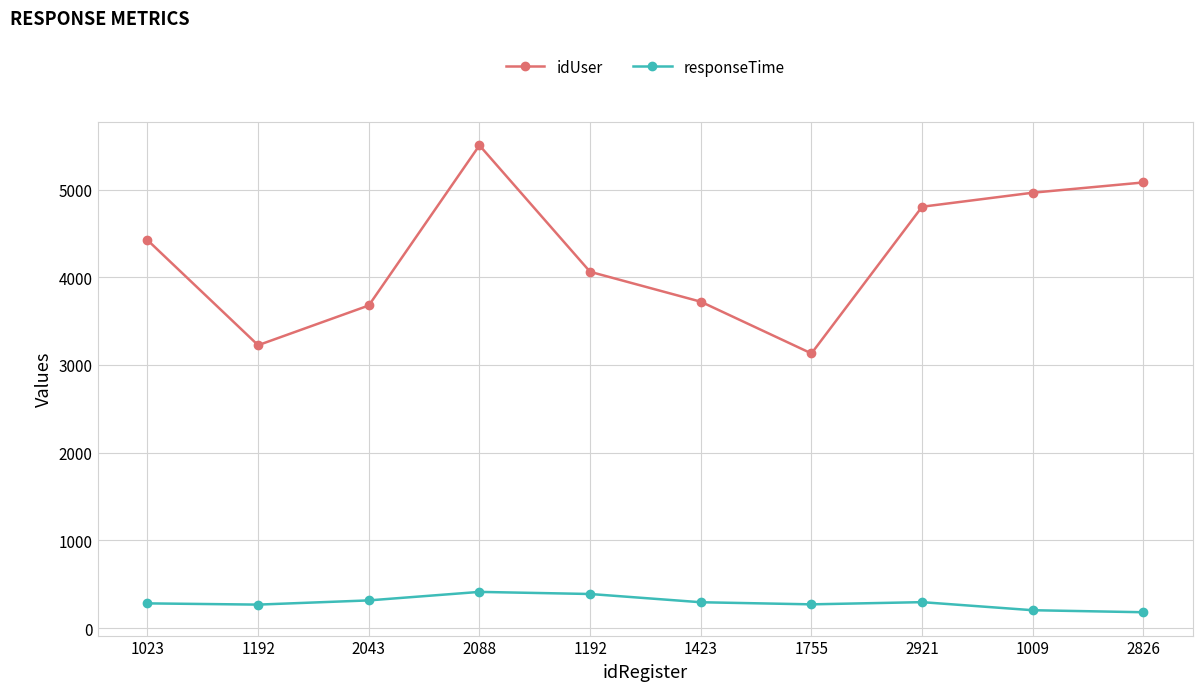

Which series has the largest total across all categories?

idUser